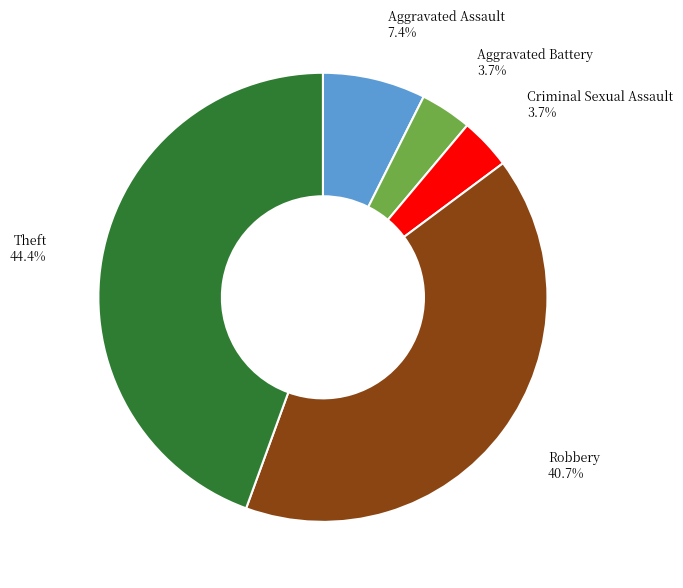

How much of the chart is everything except Aggravated Battery?

96.3%